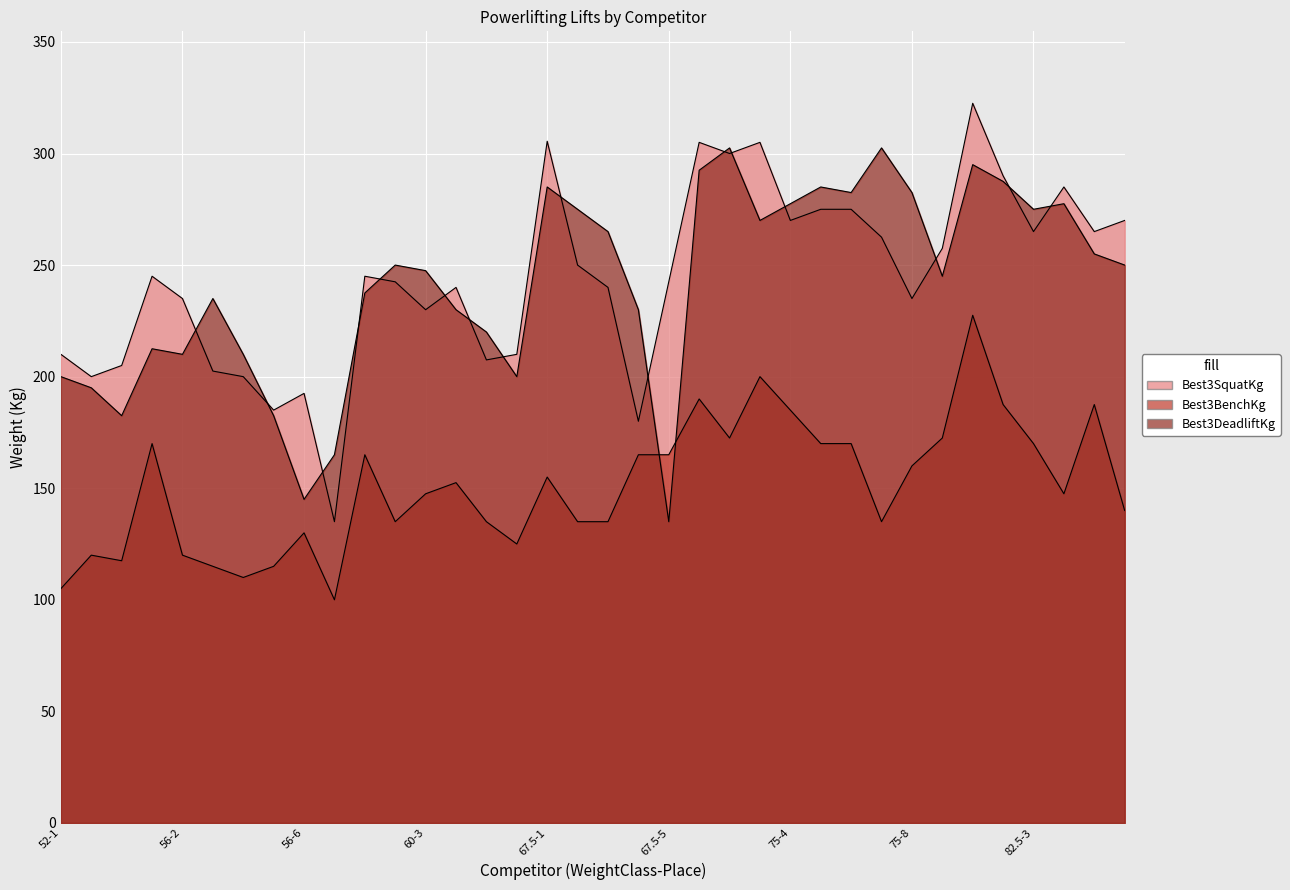

Which series has the largest total across all categories?

Best3SquatKg